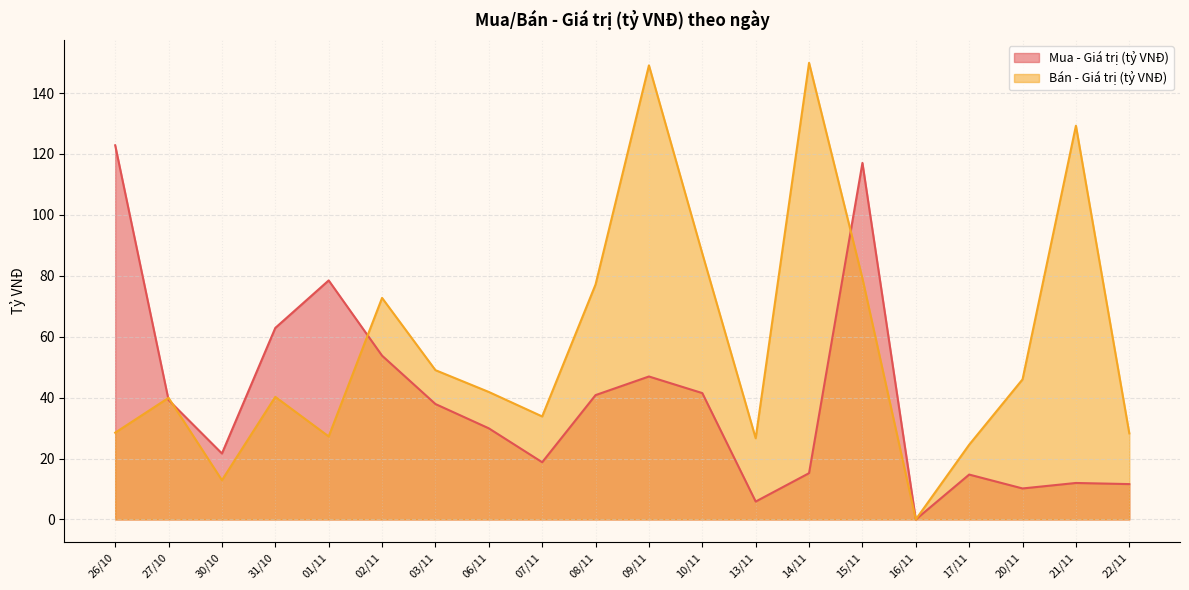

List the labels in order of Bán - Giá trị (tỷ VNĐ) value, smallest first.

16/11, 30/10, 17/11, 13/11, 01/11, 22/11, 26/10, 07/11, 27/10, 31/10, 06/11, 20/11, 03/11, 02/11, 08/11, 15/11, 10/11, 21/11, 09/11, 14/11